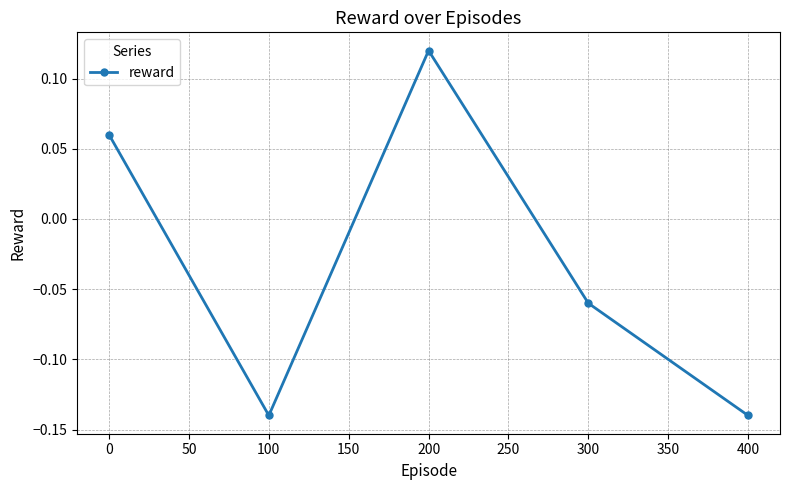

At which category does the data reach its first local peak?

200